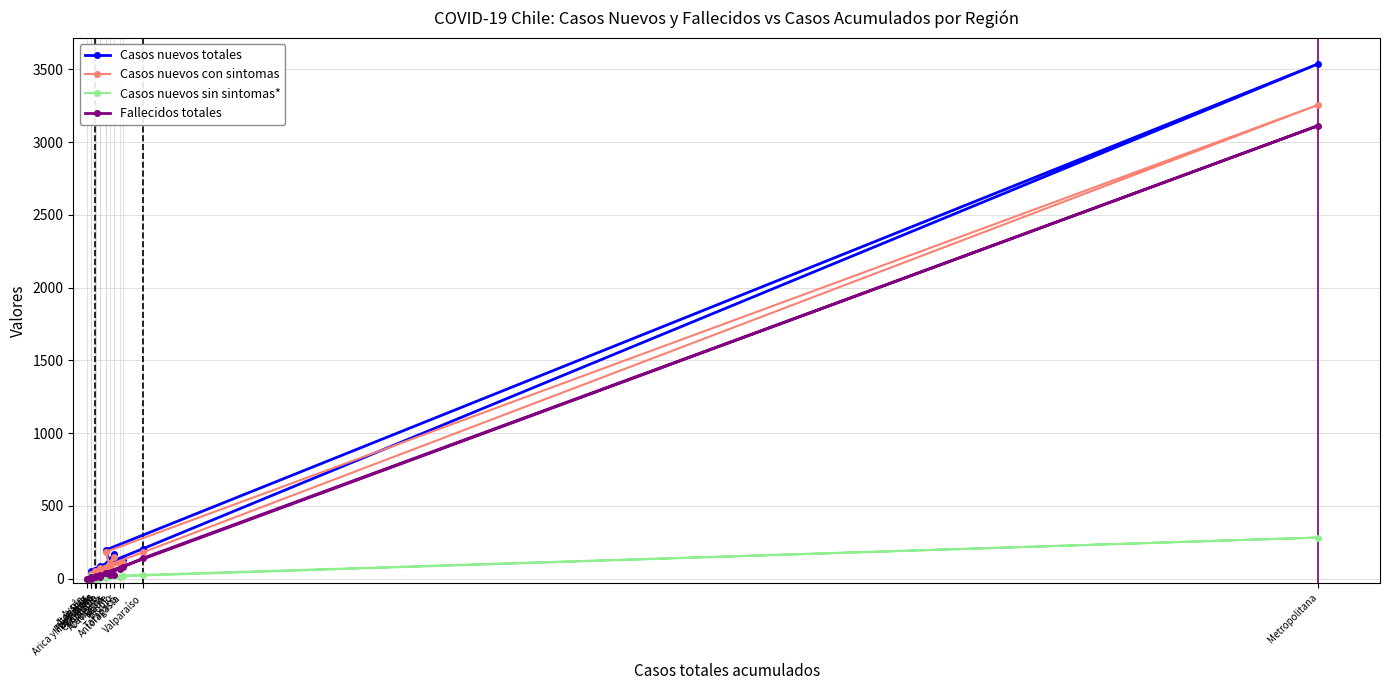

What is the difference between the maximum and second lowest values in the Fallecidos totales series?

3114